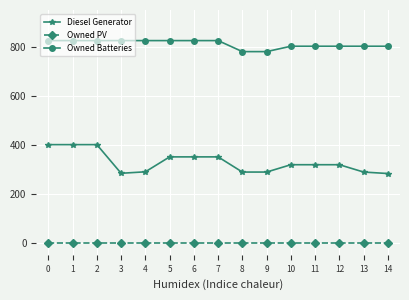

List the series in order of their peak value, lowest first.

Owned PV, Diesel Generator, Owned Batteries